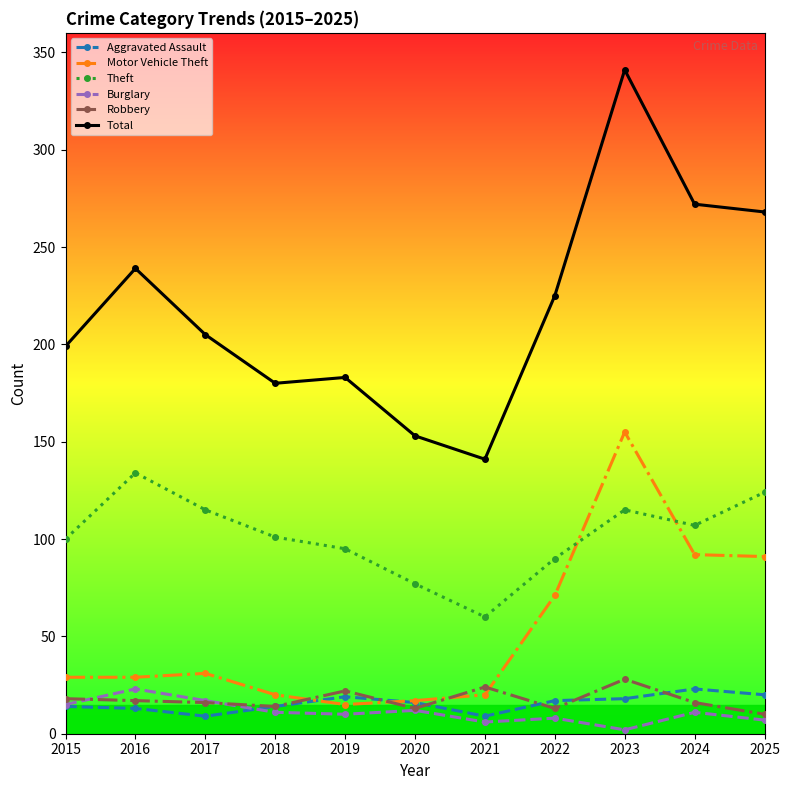

At how many categories does at least one series exceed 211?

5